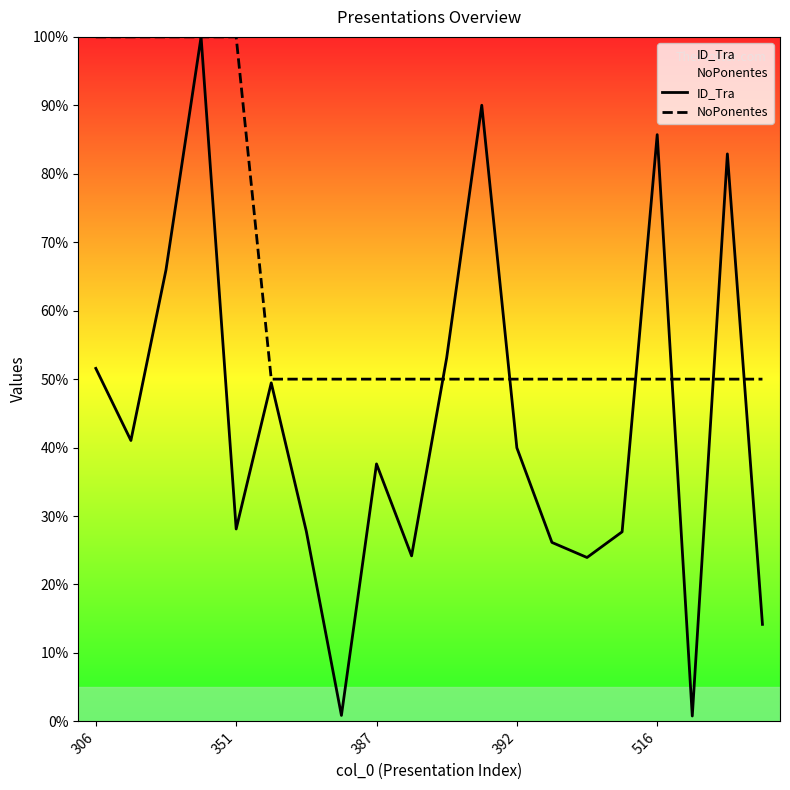

Which series ends up on top after the final intersection of NoPonentes and ID_Tra?

NoPonentes